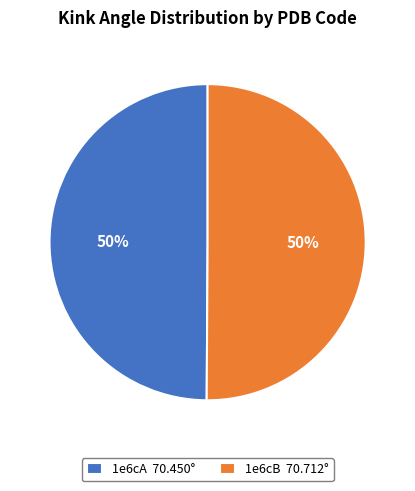

What percentage is the 1e6cA slice, to the nearest percent?

50%